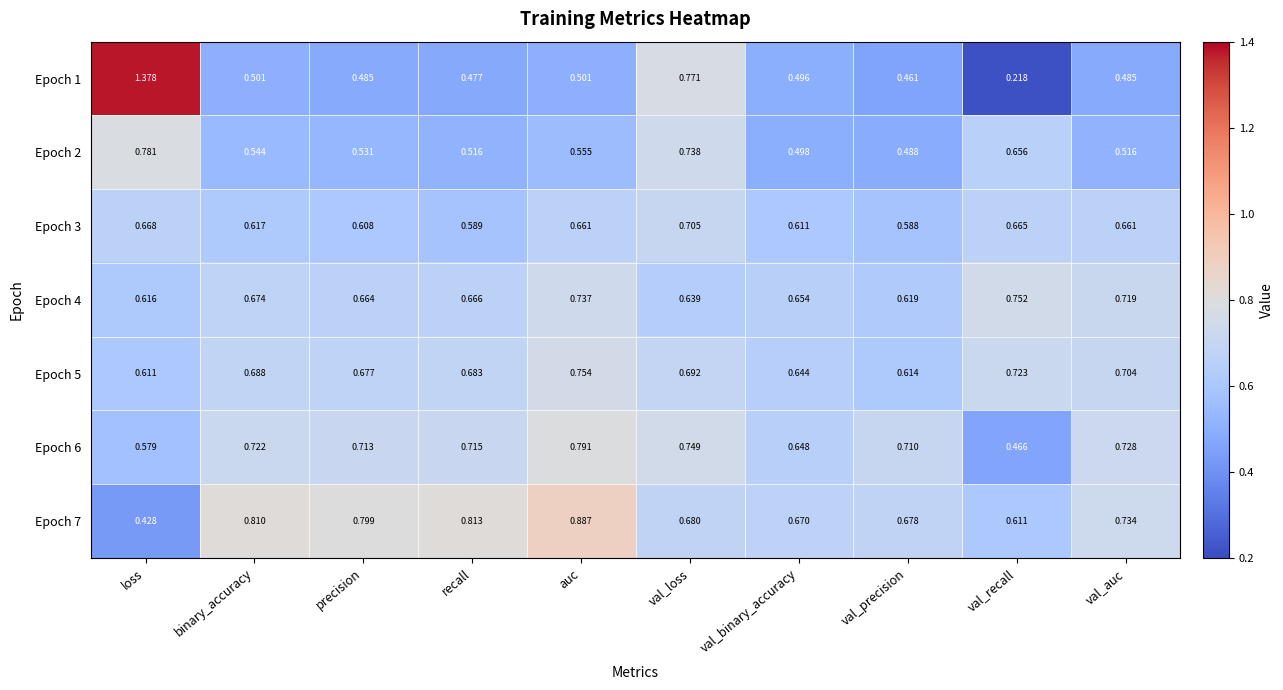

At which category is the sum across all series the highest?

loss